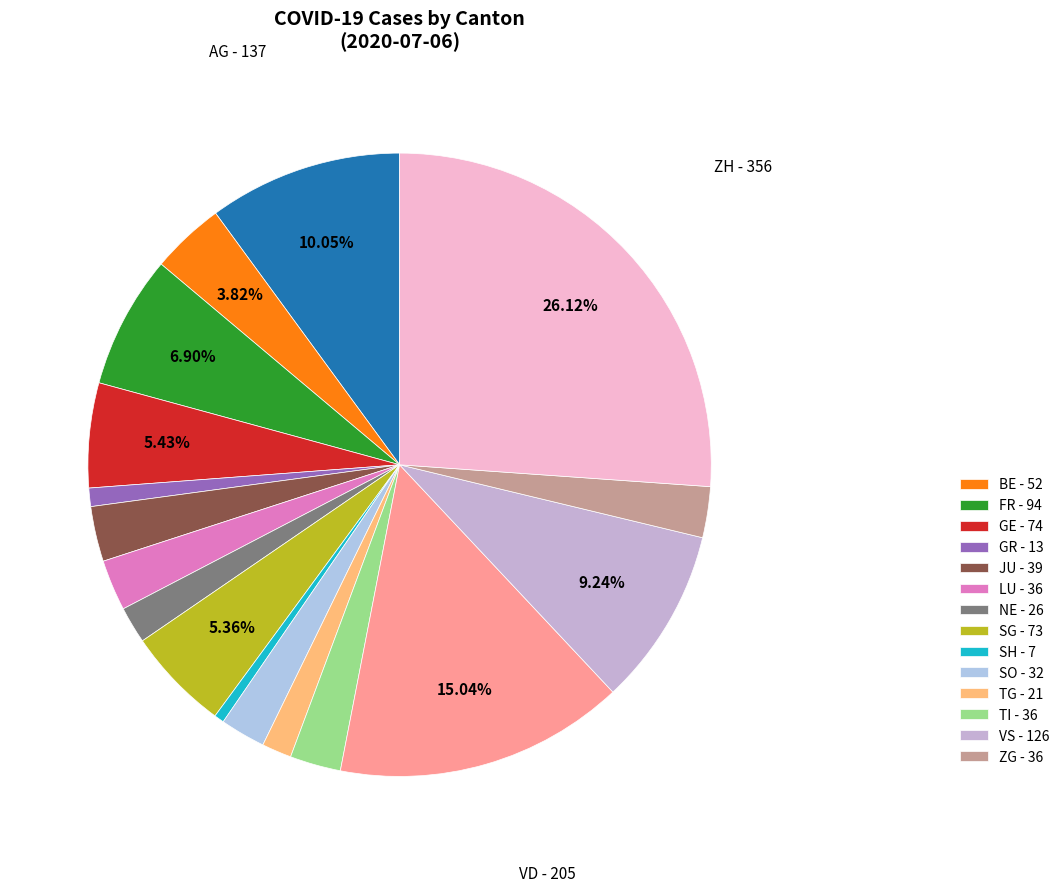

To the nearest percent, what is the average slice percentage?

6%